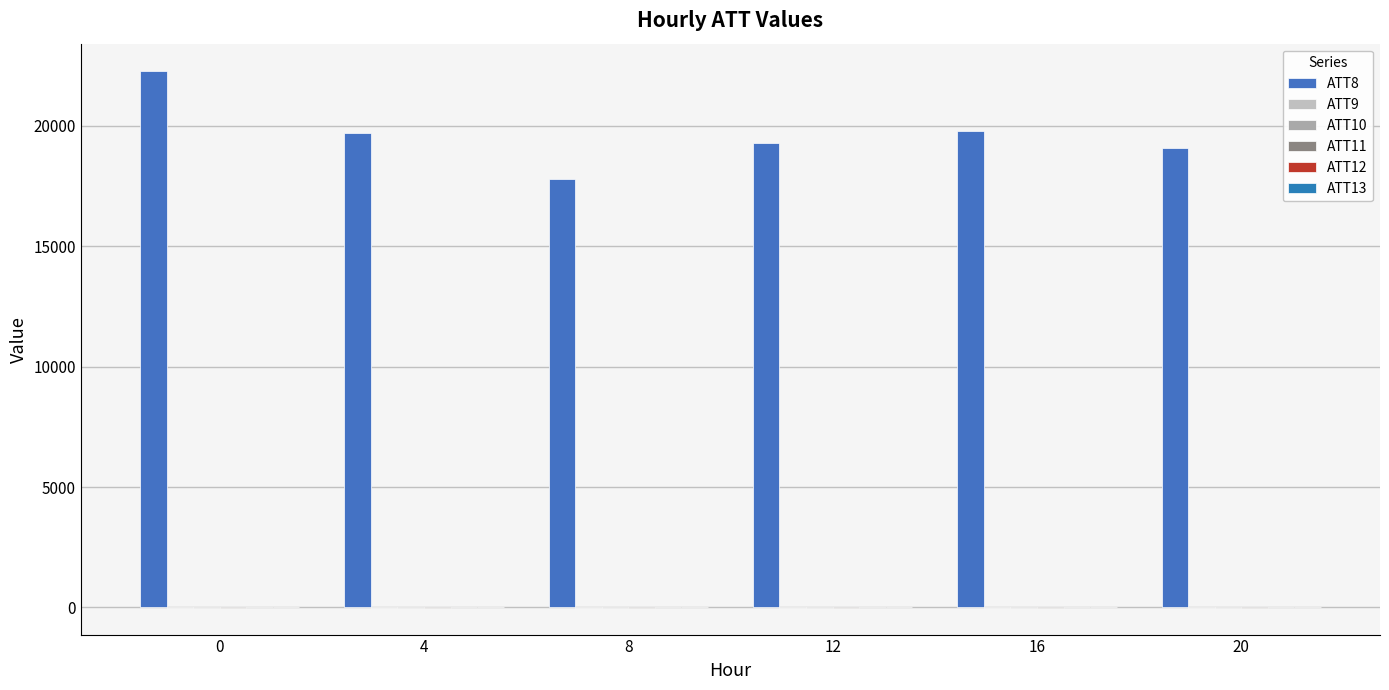

Are the bars grouped side by side (vs. stacked)?

Yes